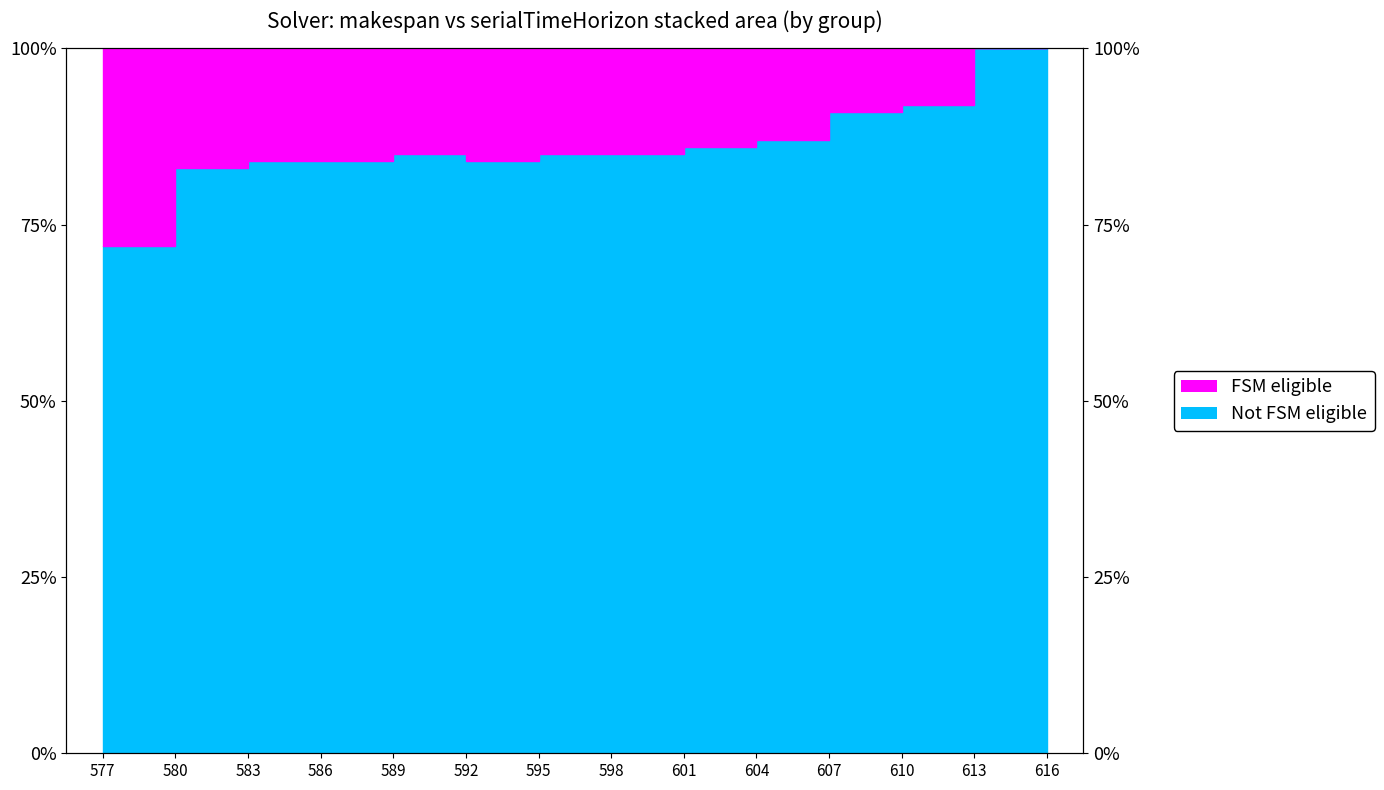

What is the difference between the maximum and minimum values?

28